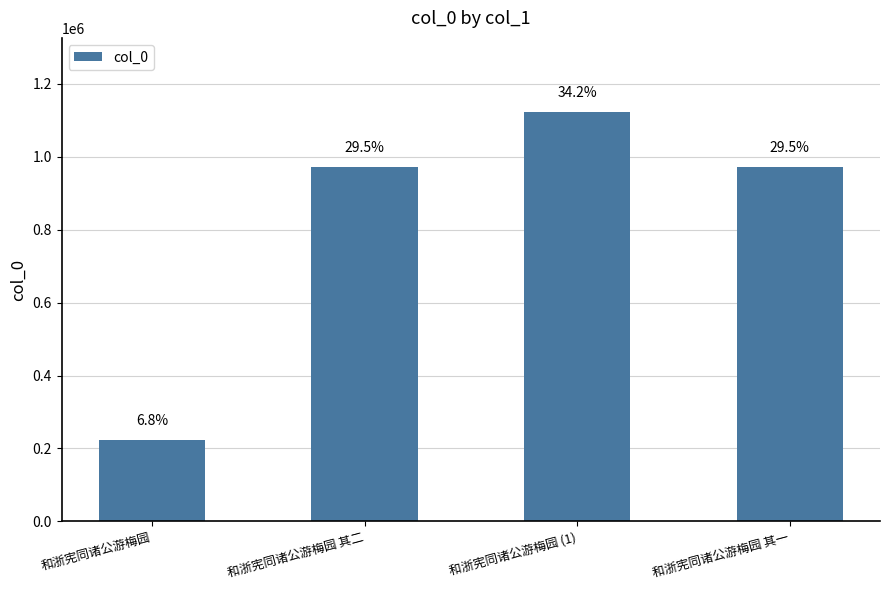

Are the bars horizontal?

No